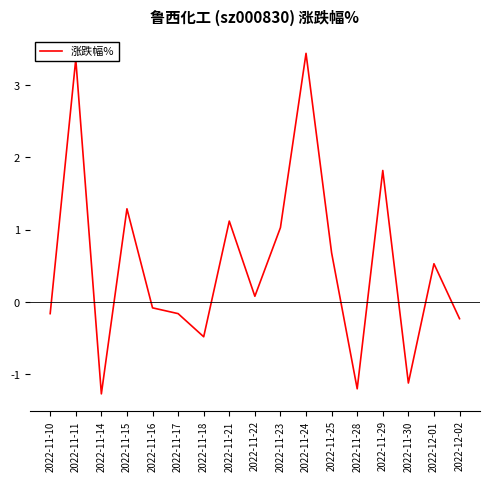

What position from the right is 2022-11-29?

4